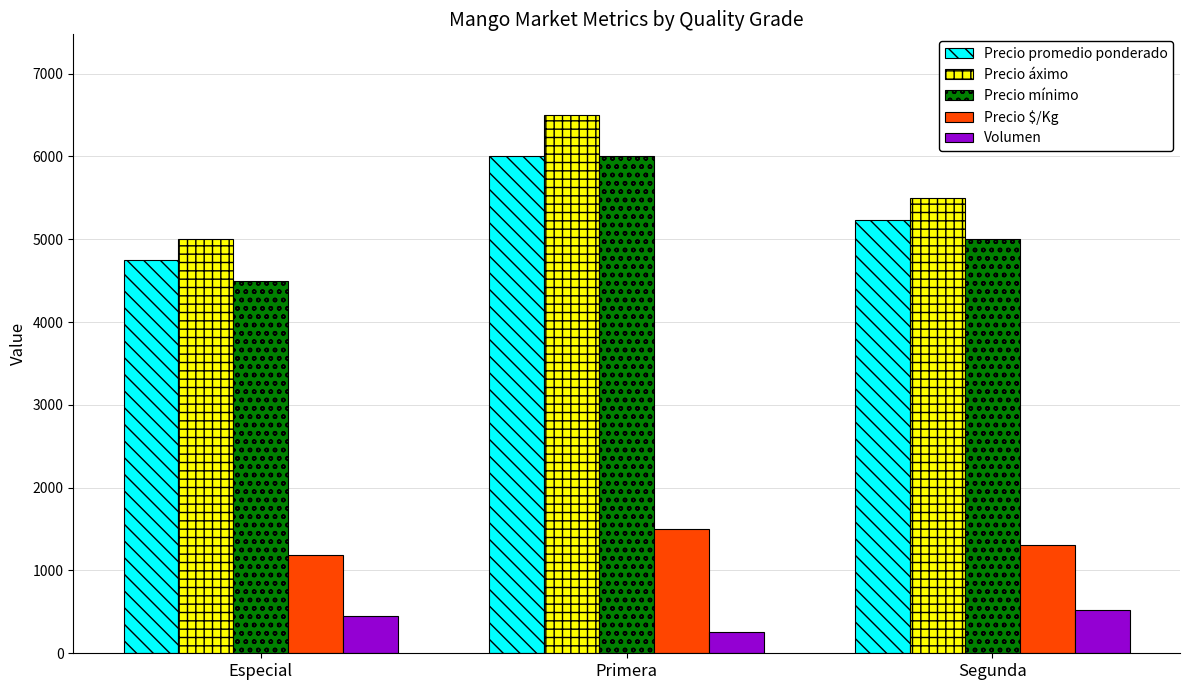

Which category has the lowest value in the Precio mínimo series?

Especial